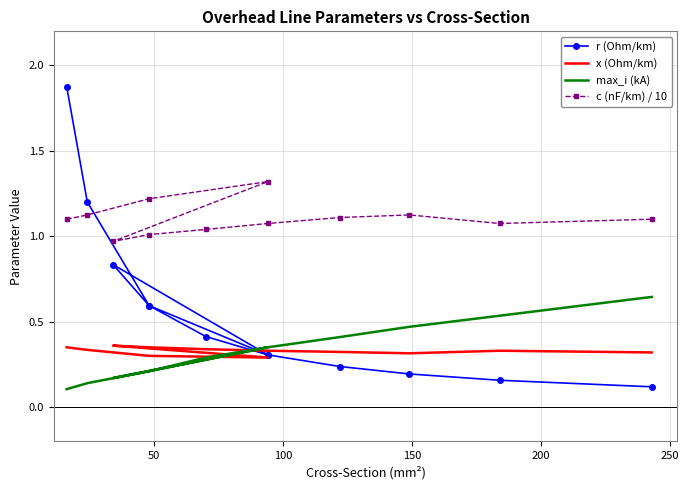

Reading left to right, transcribe all the data shown in this chart.

r (Ohm/km): 1.9	1.2	0.6	0.3	0.8	0.6	0.4	0.3	0.2	0.2	0.2	0.1
x (Ohm/km): 0.3	0.3	0.3	0.3	0.4	0.3	0.3	0.3	0.3	0.3	0.3	0.3
max_i (kA): 0.1	0.1	0.2	0.3	0.2	0.2	0.3	0.3	0.4	0.5	0.5	0.6
c (nF/km) / 10: 1.1	1.1	1.2	1.3	1.0	1.0	1.0	1.1	1.1	1.1	1.1	1.1